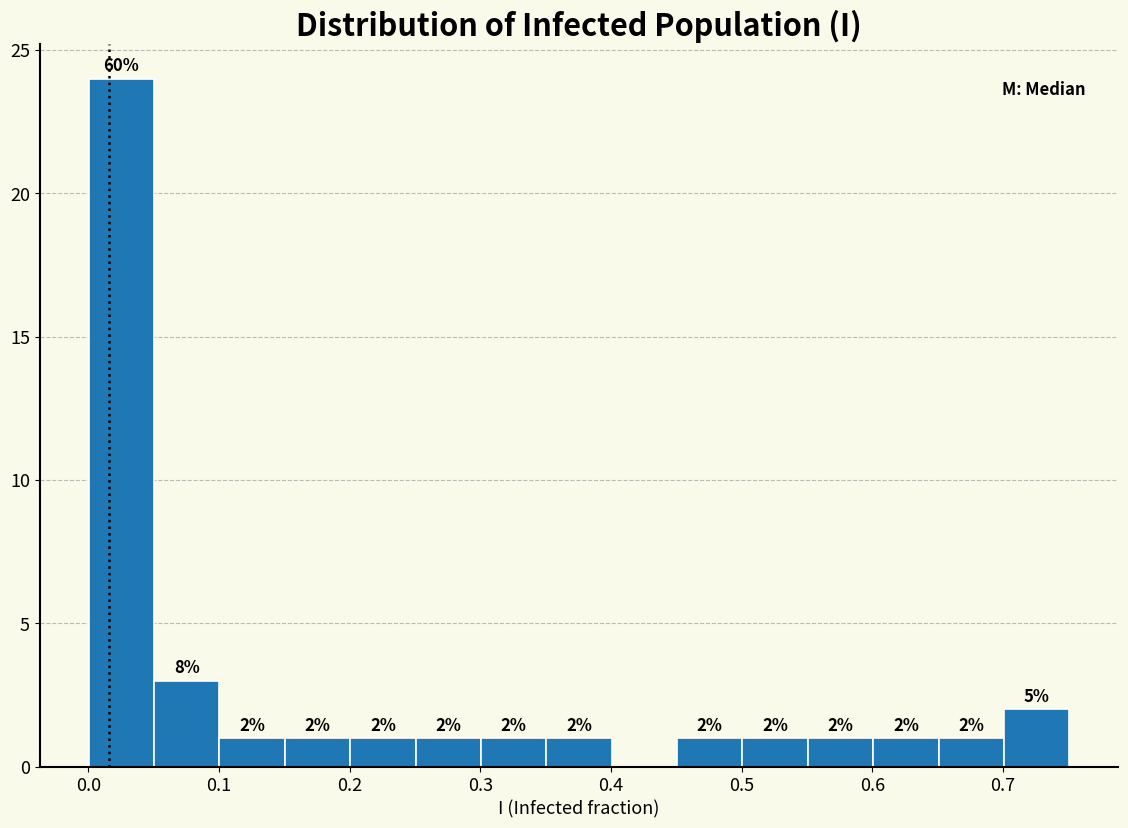

Which range on the x-axis has the tallest bar?

0.00 to 0.05